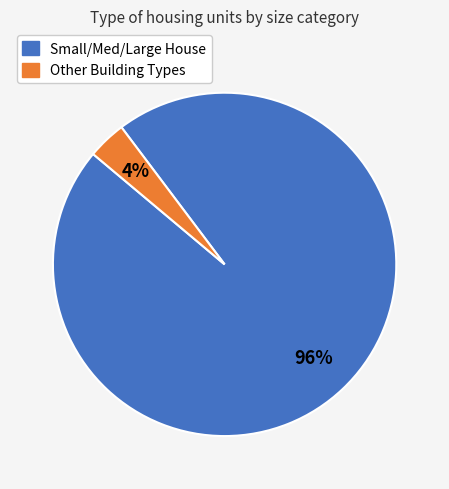

Does any single category account for the majority?

Yes